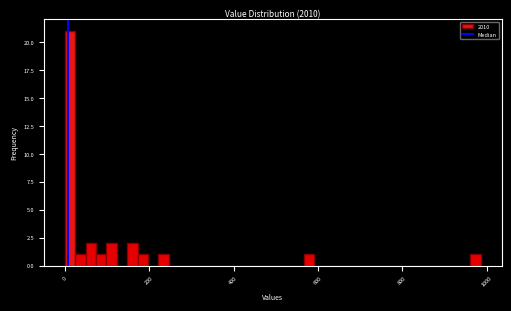

Around what value on the x-axis is the tallest bar? Give the approximate position of its centre, as read against the axis.

20